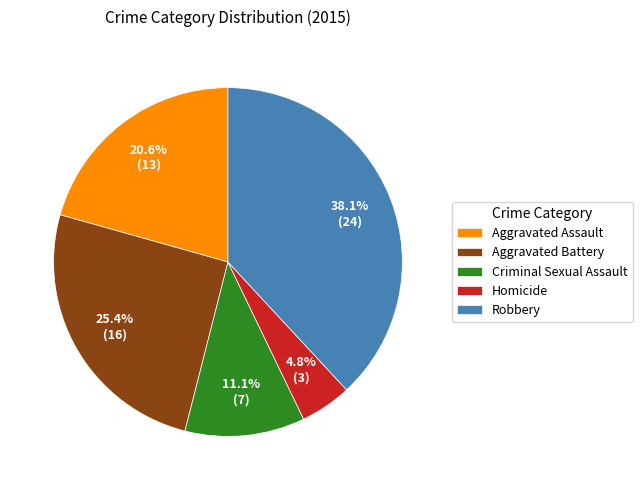

Which category has the smallest portion of the pie?

Homicide